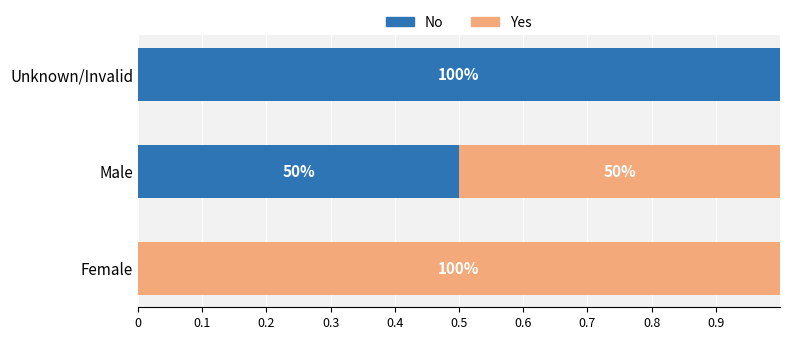

What are all the series names shown in the legend?

No, Yes